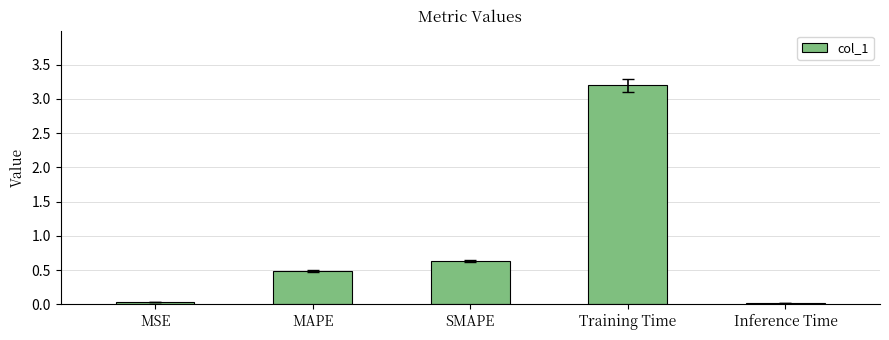

How many categories are shown in the chart?

5